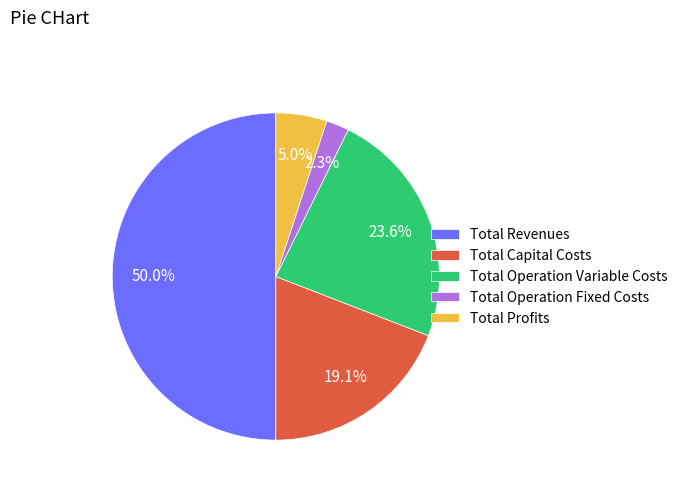

What percentage is the Total Operation Fixed Costs slice, to the nearest percent?

2%